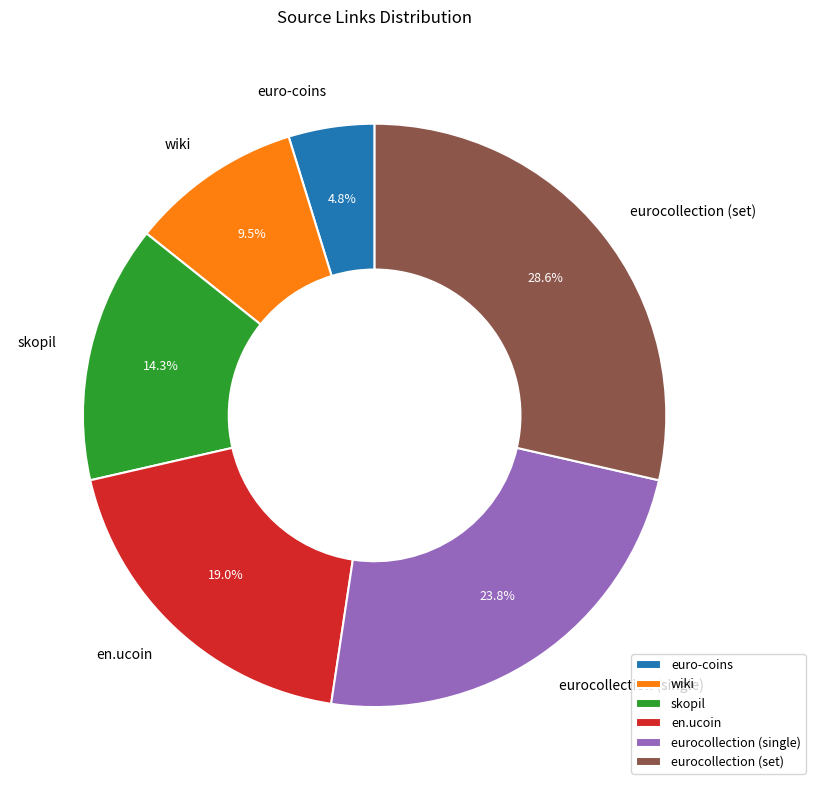

Between wiki and eurocollection (set), which is larger?

eurocollection (set)